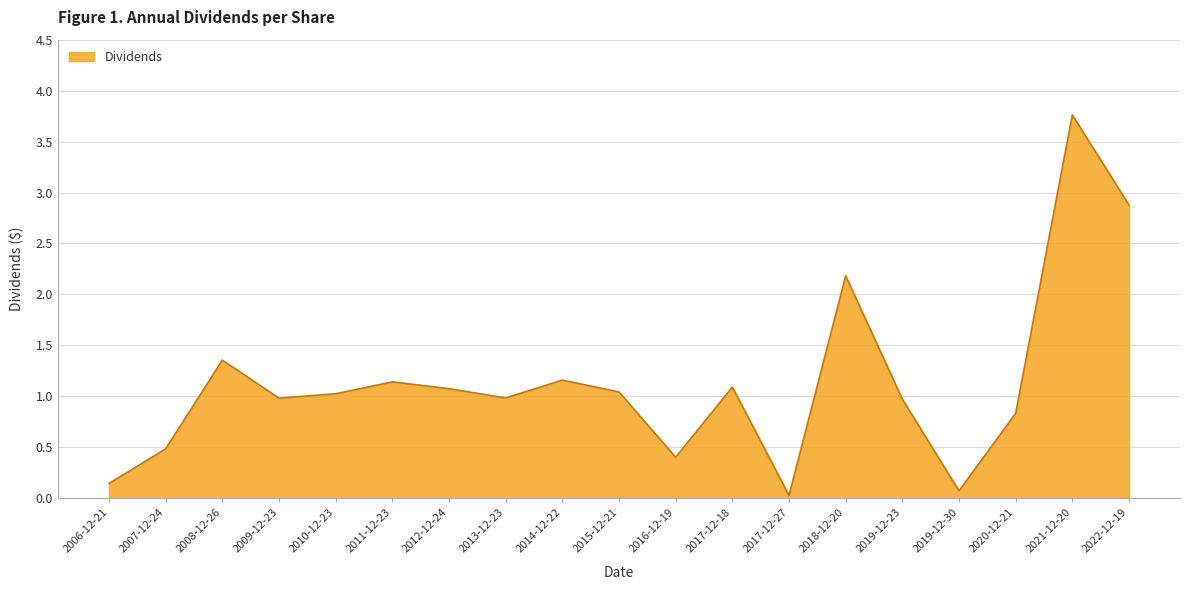

What is the approximate value at 2016-12-19?

0.4